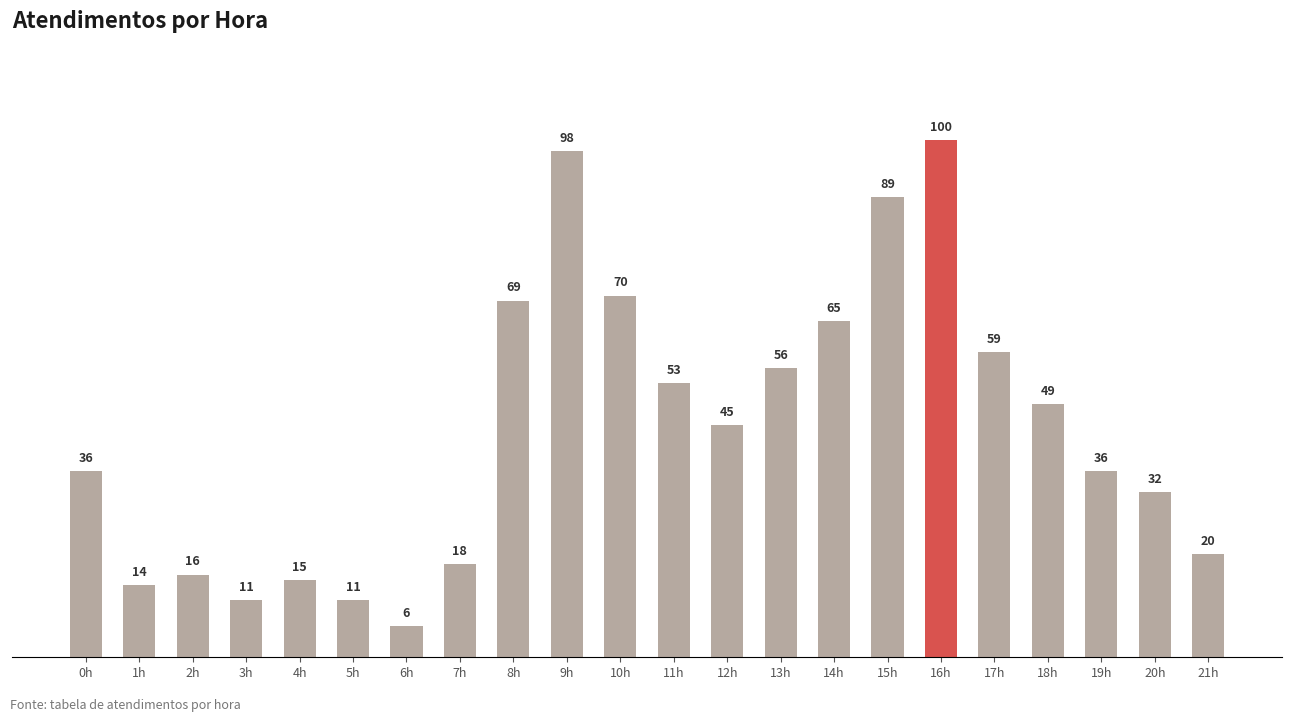

What is the change in value from 6h to 18h?

+43